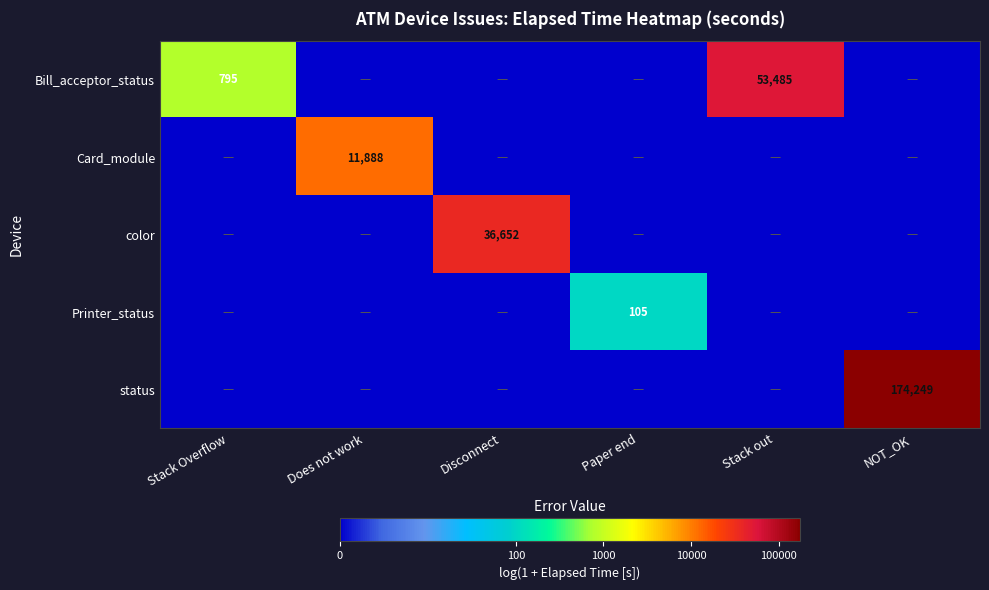

True or false: Bill_acceptor_status has a value of 34938 at Stack out.

False